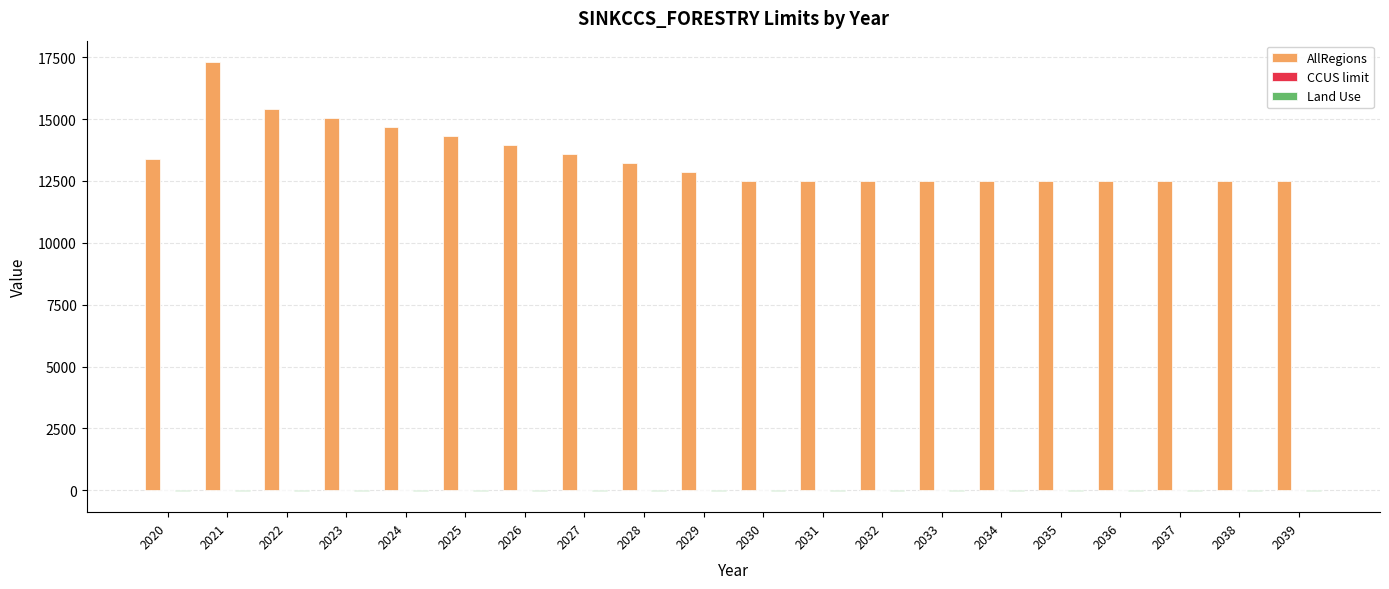

What is the greatest value displayed?

17302.6